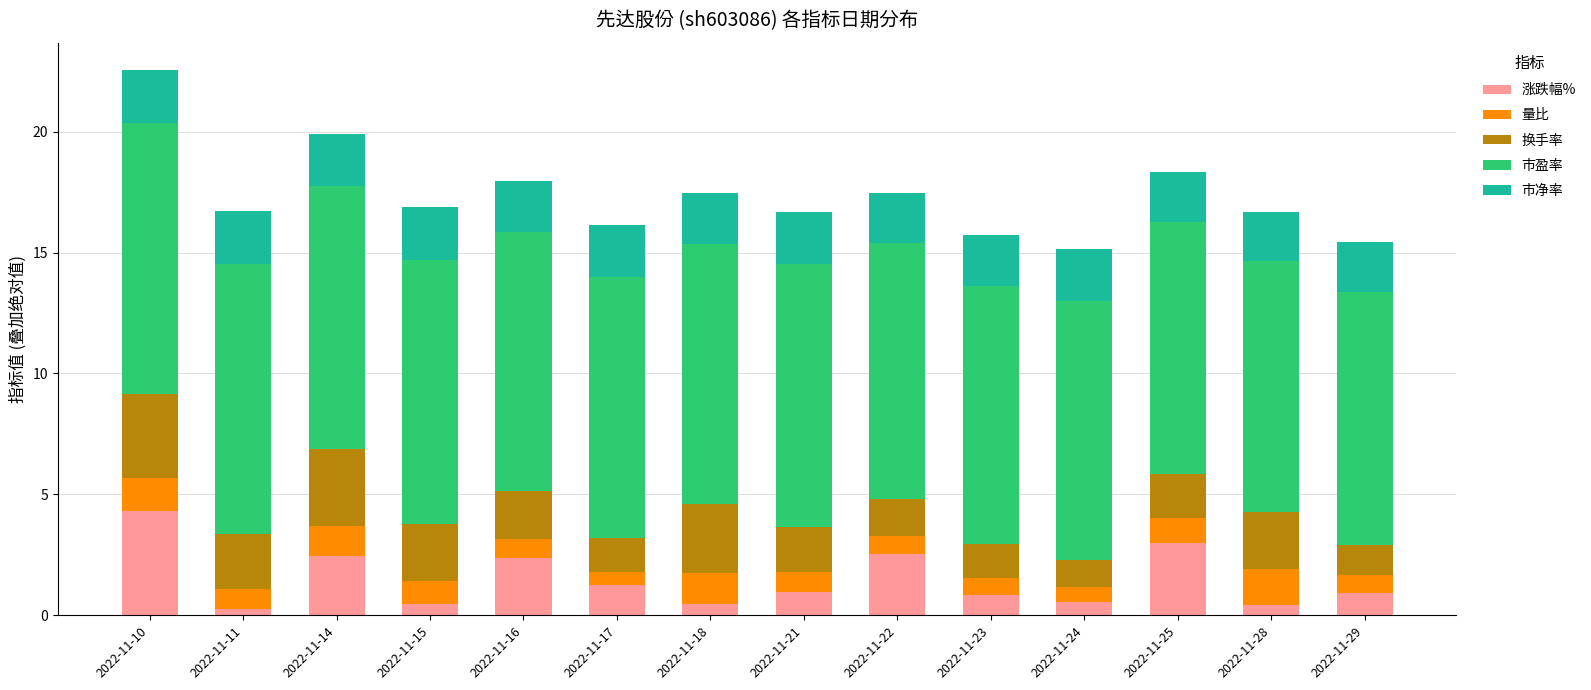

What is the difference between the second highest and second lowest values in the 涨跌幅% series?

2.5